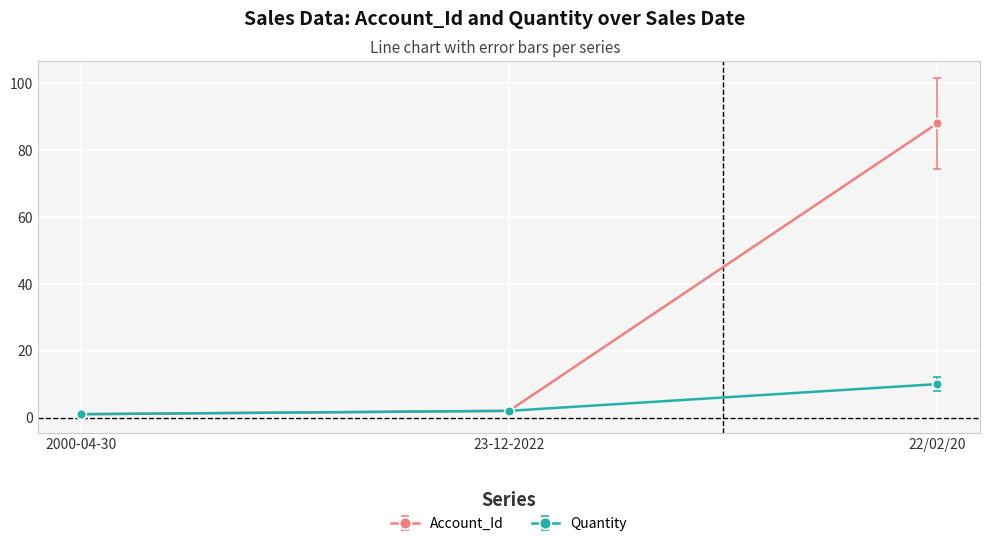

Does the chart have visible grid lines?

Yes